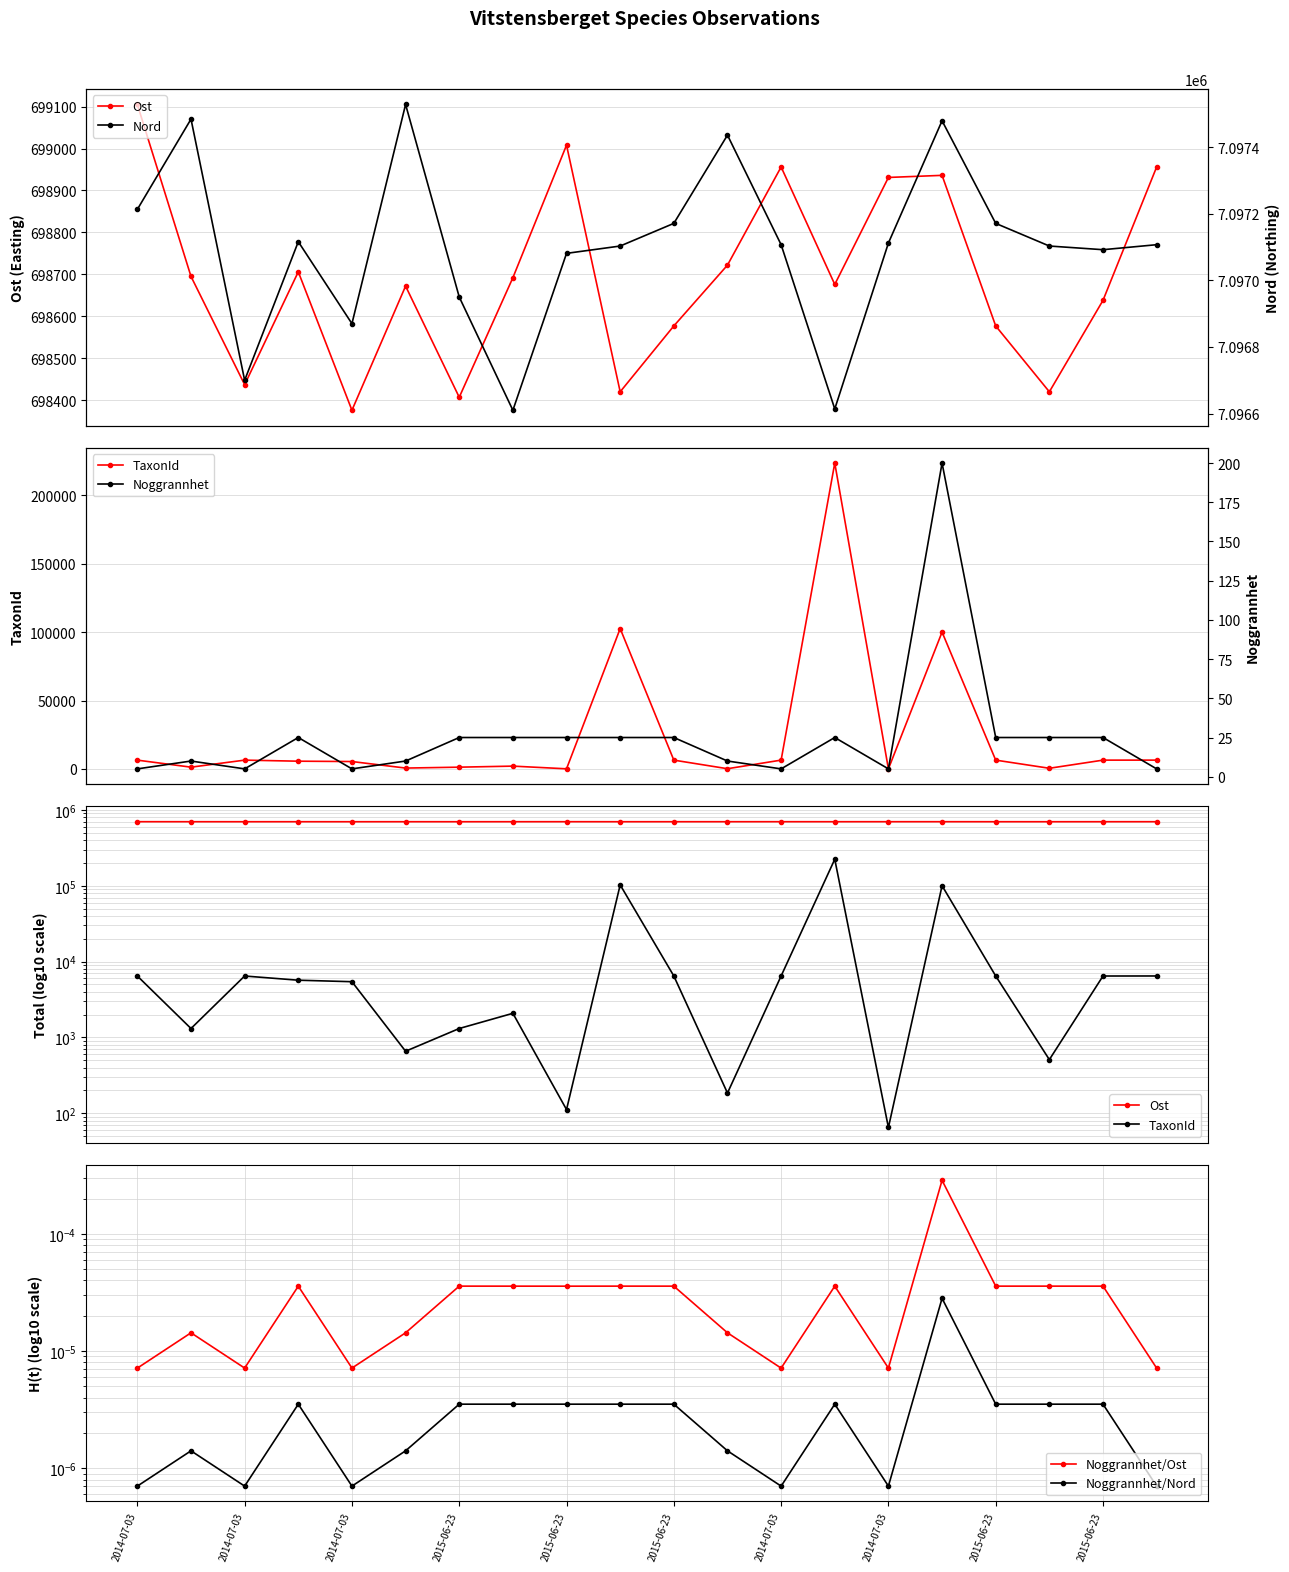

What is the difference between the Nord values at 2014-07-03 and 12?

106.0